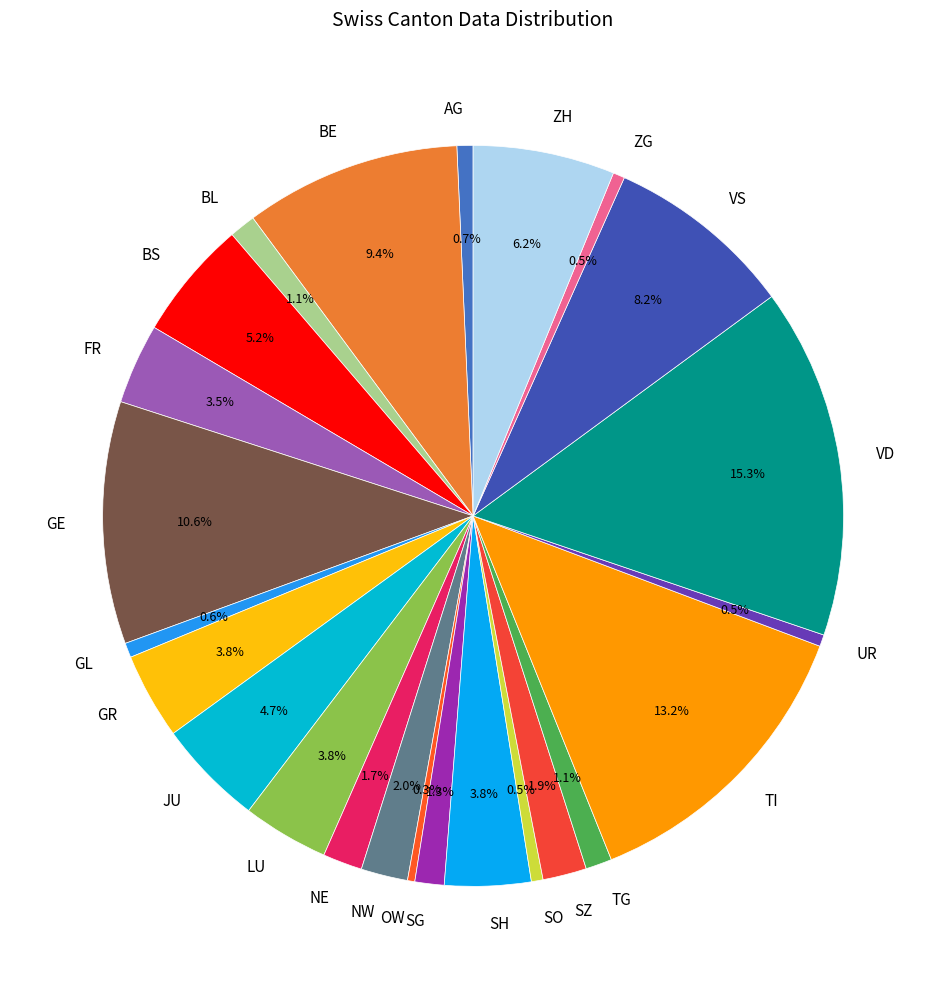

How many segments does this pie chart have?

24